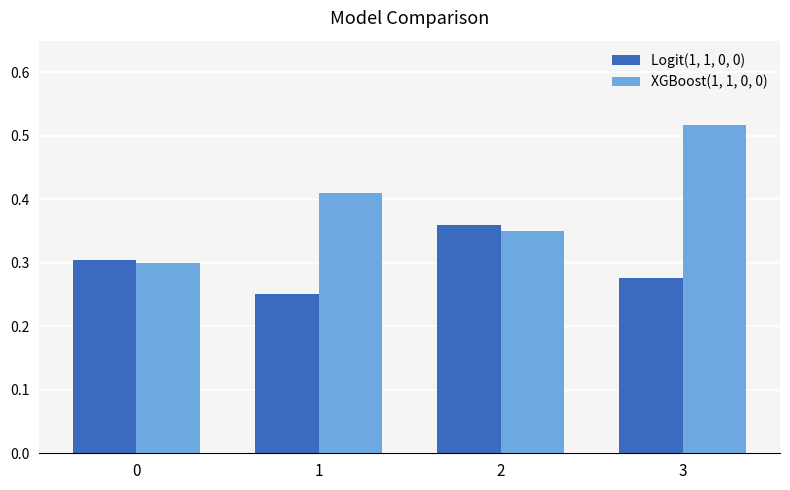

Is the value of Logit(1, 1, 0, 0) at 1 greater than the value of XGBoost(1, 1, 0, 0) at 1?

No